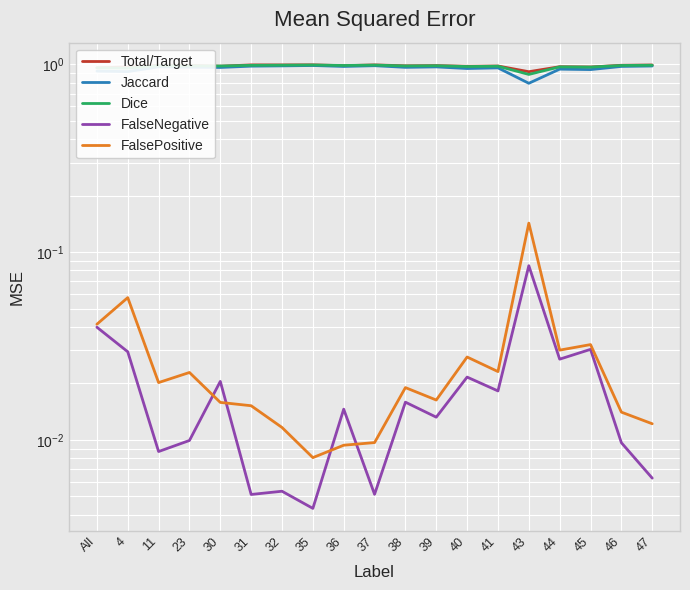

True or false: Total/Target has more than 0 points higher than both neighbors.

True